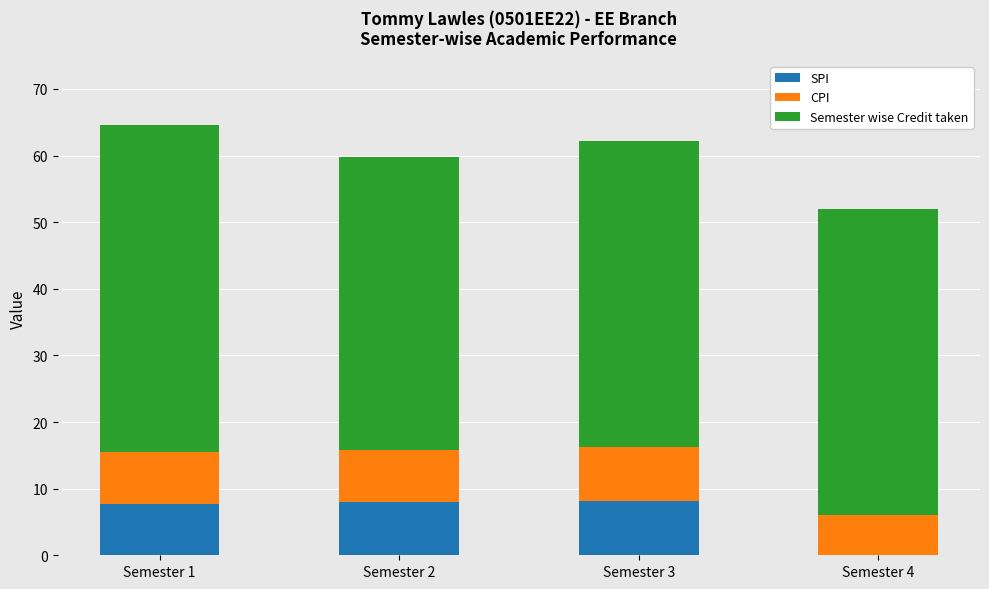

What is the total value across all series at Semester 2?

59.9